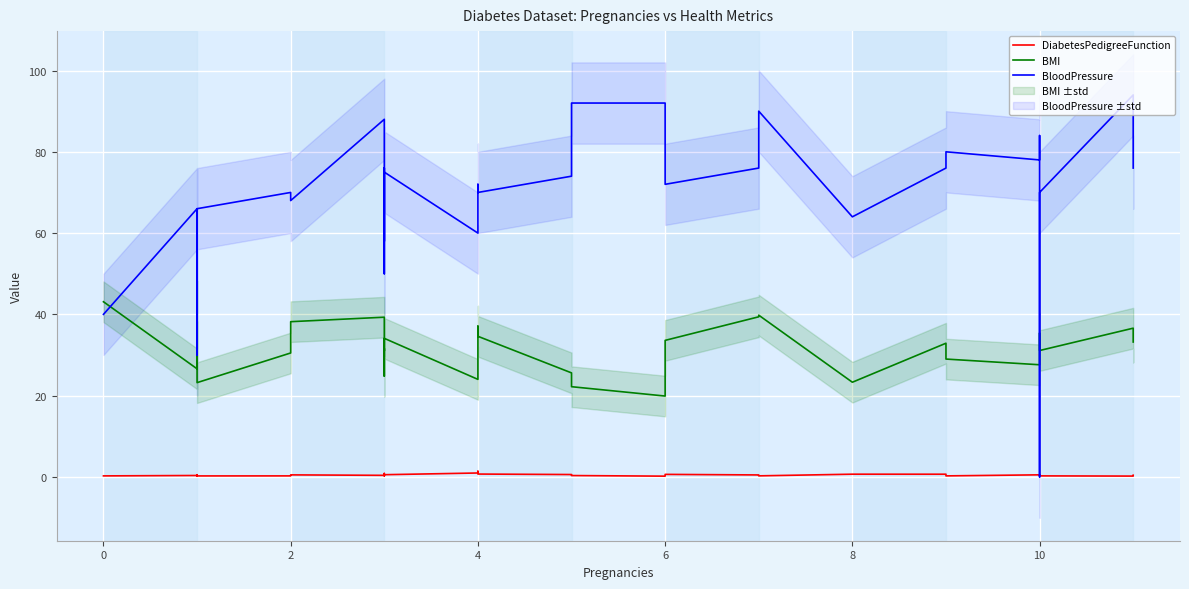

How many series are shown in this chart?

3